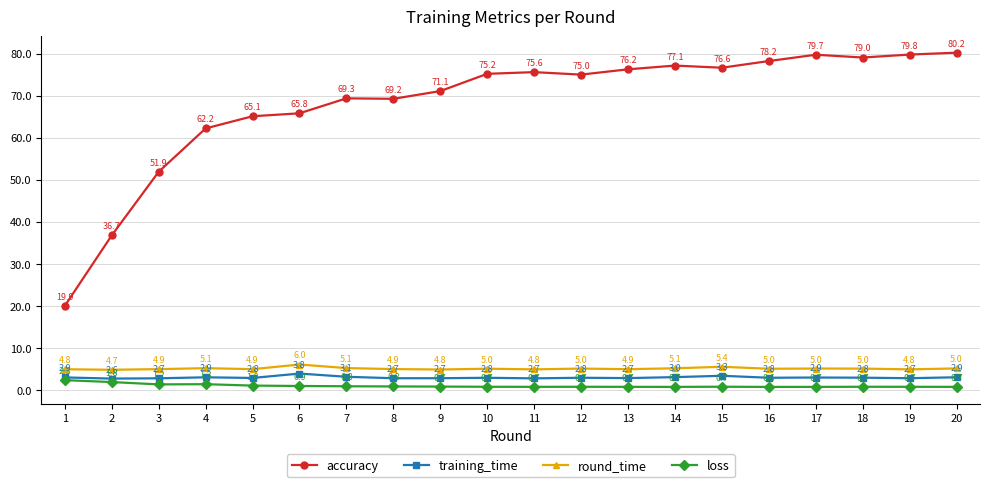

True or false: loss has more than 0 points higher than both neighbors.

True